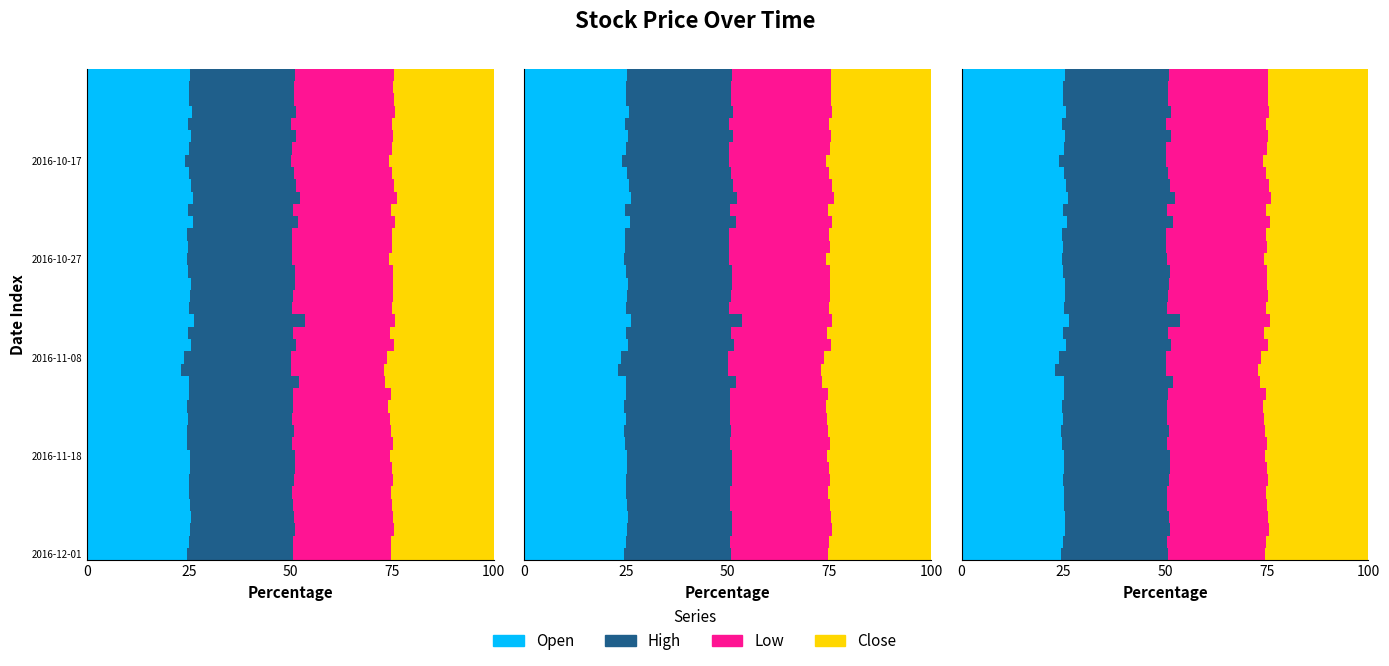

What is the difference between the second highest and second lowest values in the High series?

1.8